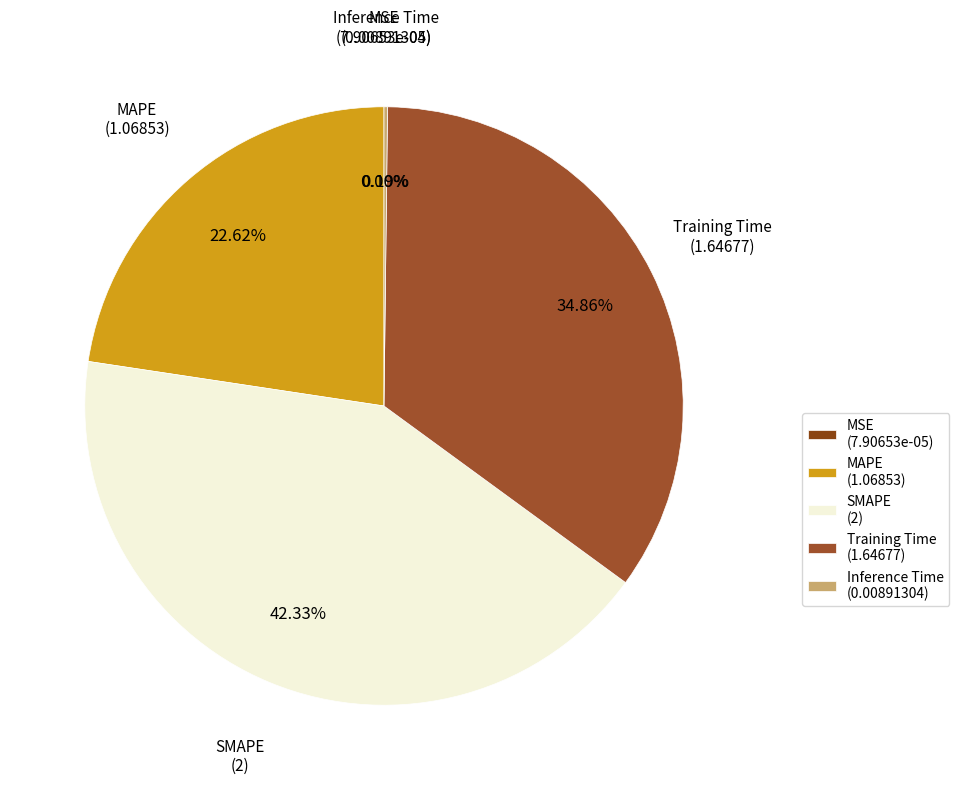

Approximately how many times larger is the value at Training Time compared to MAPE?

1.5